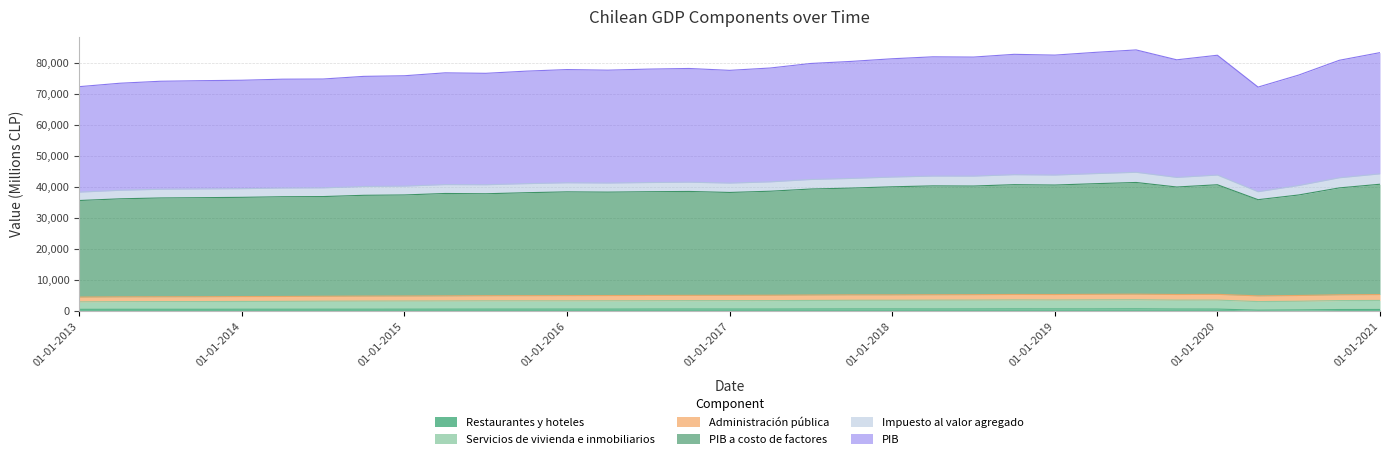

At which category is the sum across all series the highest?

01-07-2019